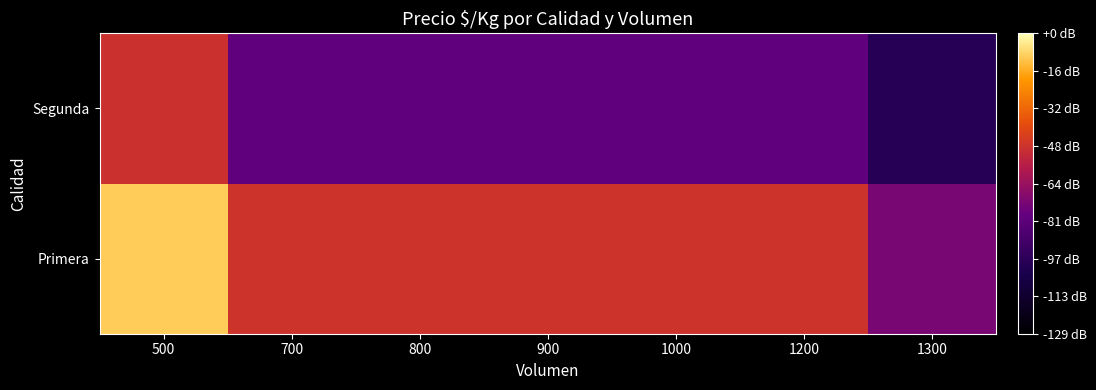

Rank the series by their maximum value, from highest to lowest.

Primera, Segunda